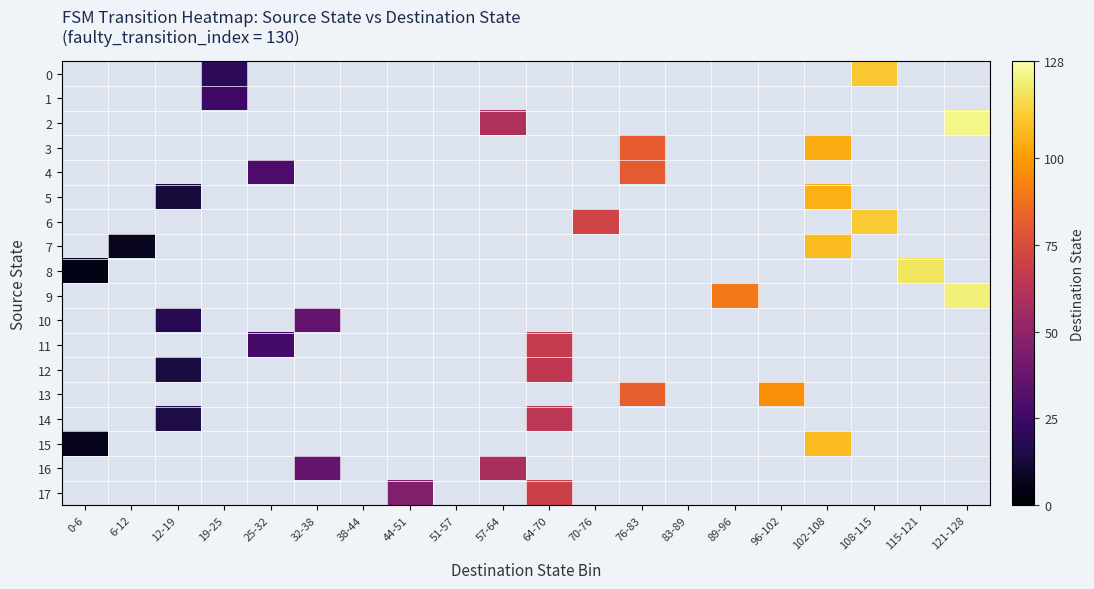

Which category has the highest value across all series?

121-128